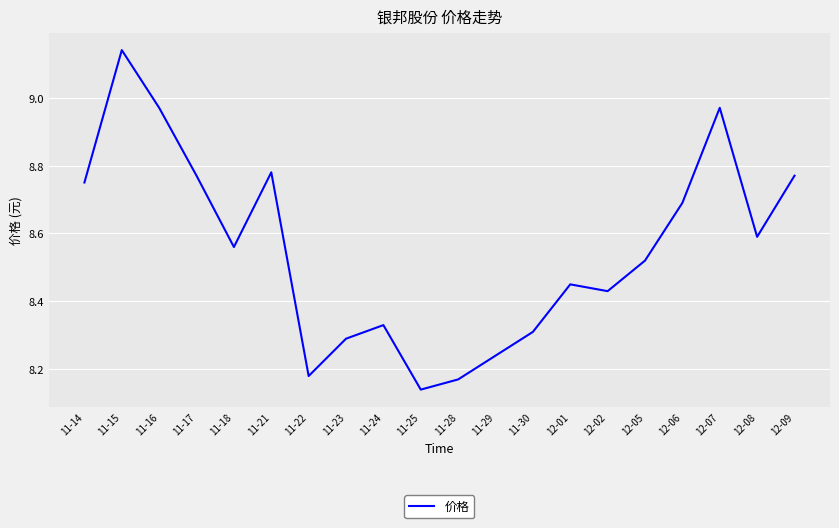

What is the difference between the maximum and second lowest values?

1.0